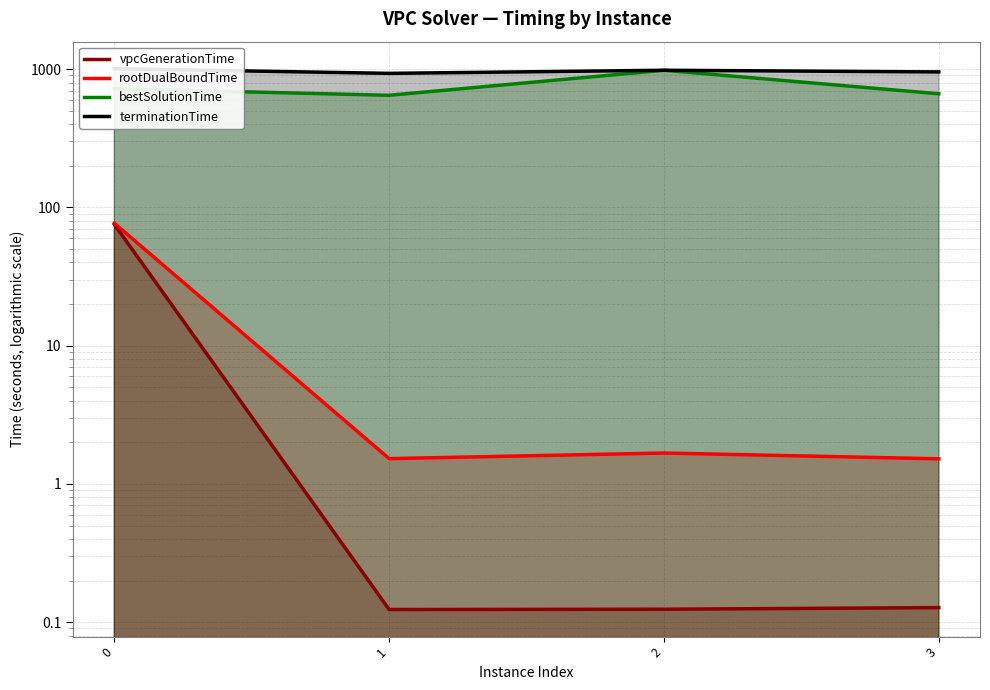

Is it true that rootDualBoundTime equals 76.8 at 0?

True